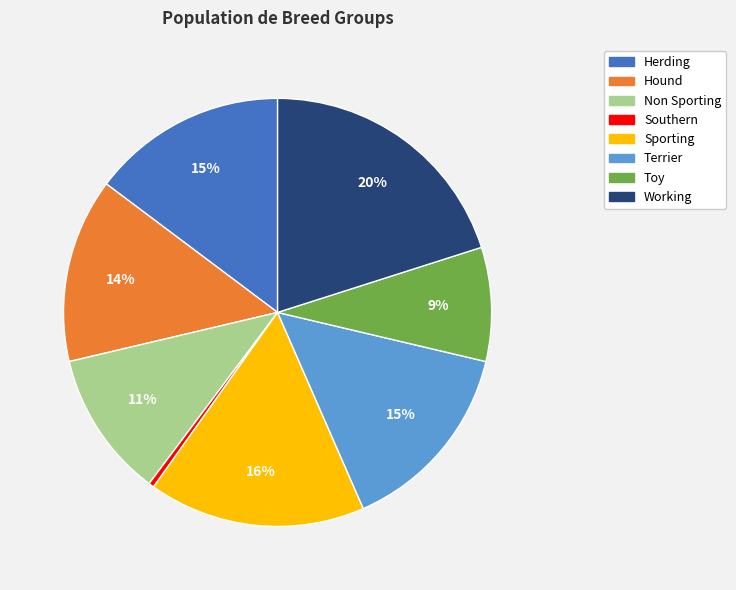

True or false: Sporting accounts for 16% of the total.

True